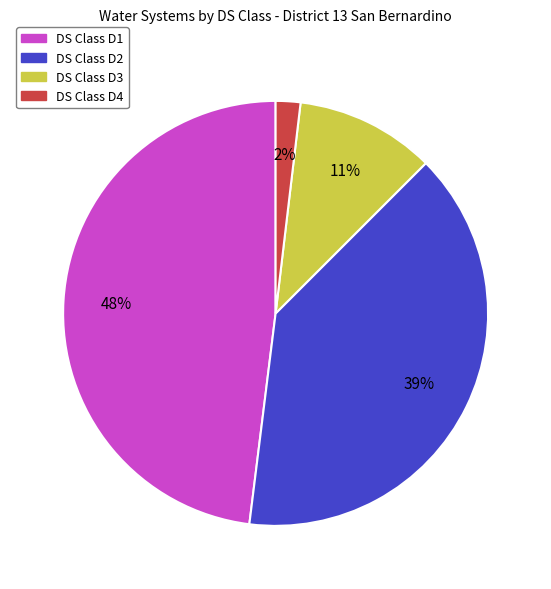

To the nearest percent, what is the average slice percentage?

25%